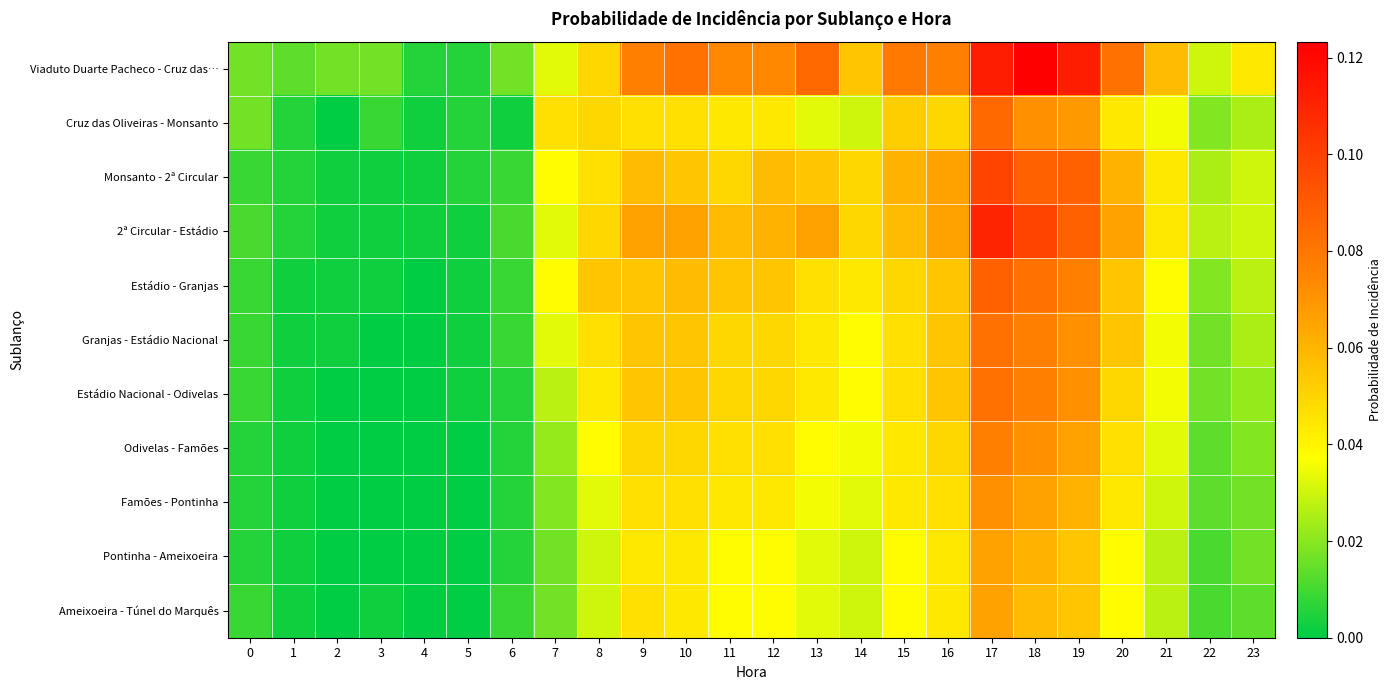

How many series are shown in this chart?

11